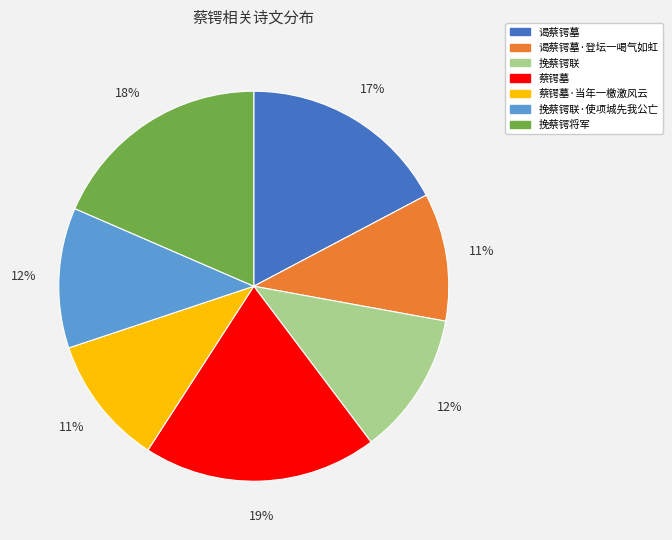

What is the ratio of the value at 蔡锷墓·当年一檄激风云 to the value at 谒蔡锷墓·登坛一喝气如虹?

1.0